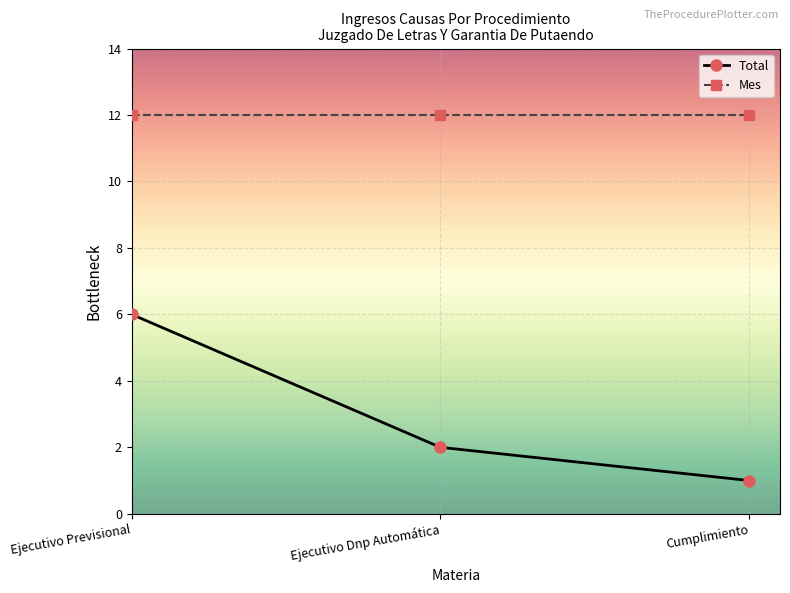

Rank the series by their maximum value, from lowest to highest.

Total, Mes